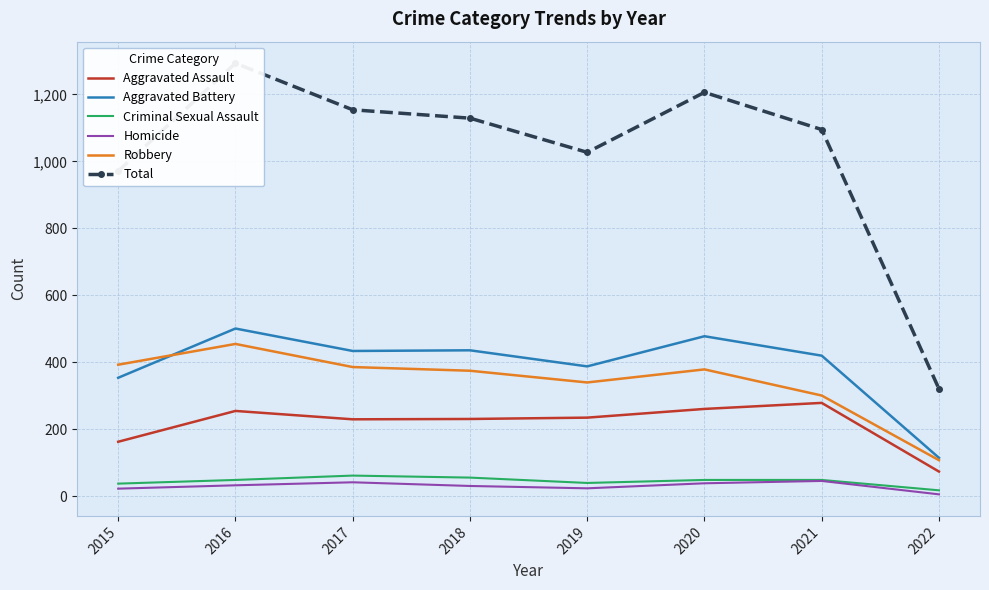

What is the highest value of the Total series?

1293